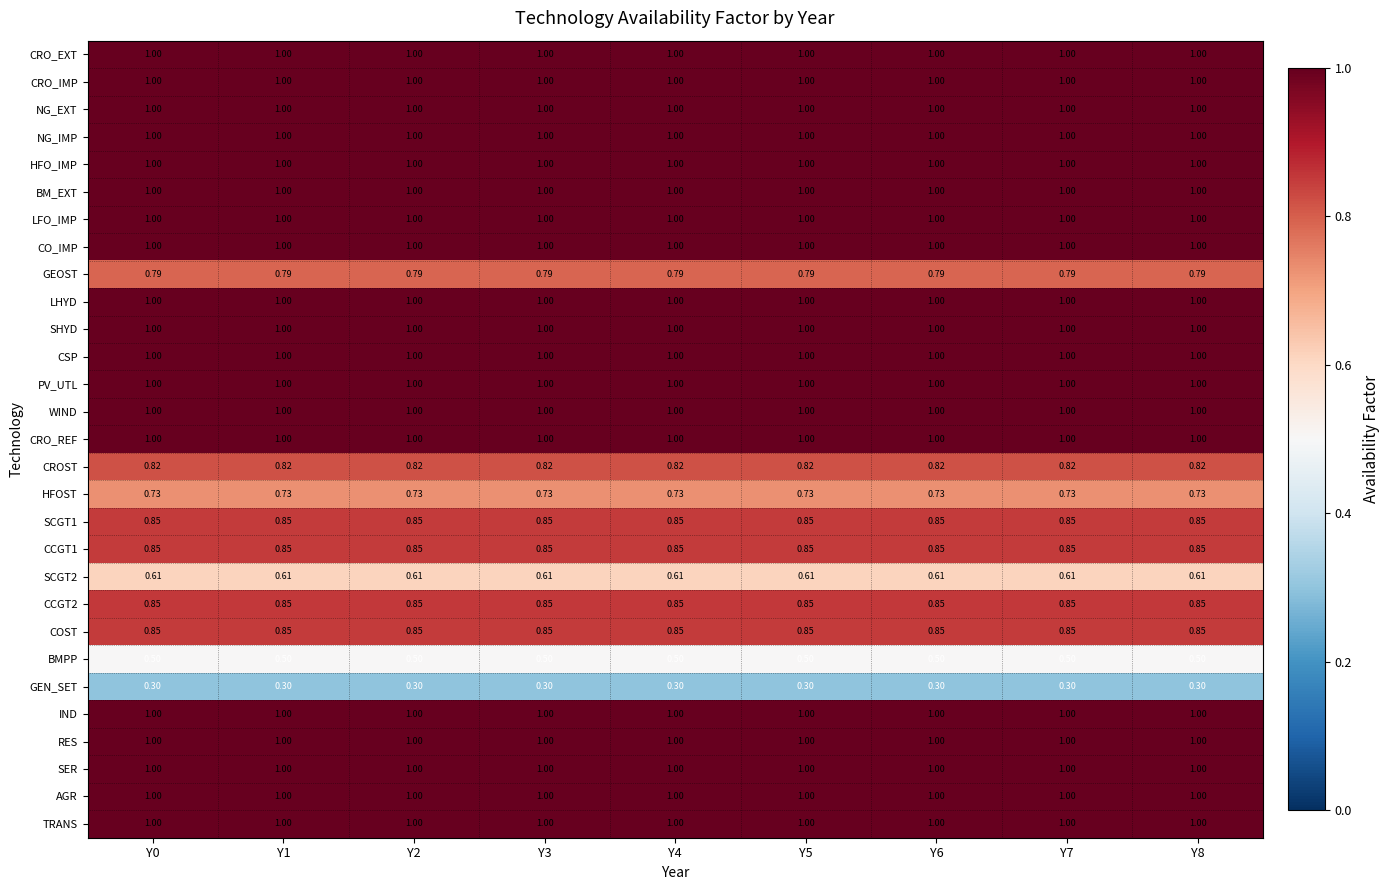

Is the value of GEN_SET at Y5 greater than the value of CRO_IMP at Y2?

No